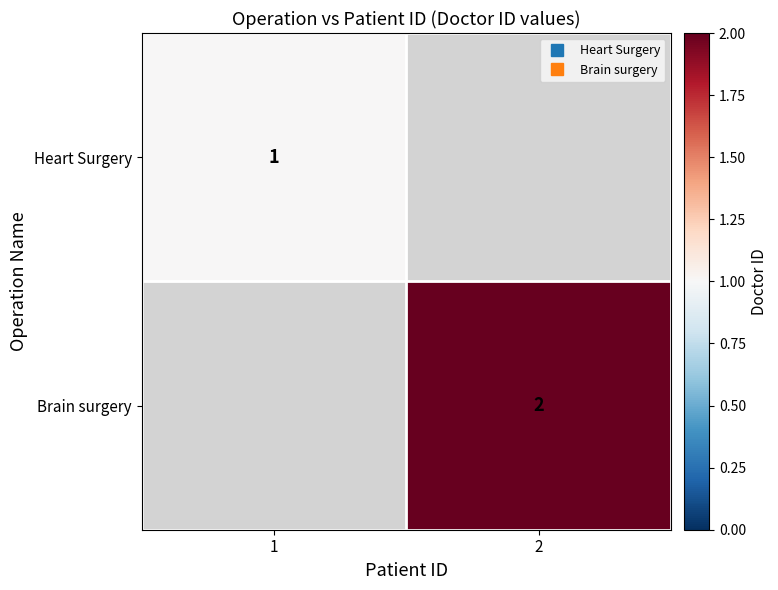

What is the spread (max minus min) of values at 1?

1